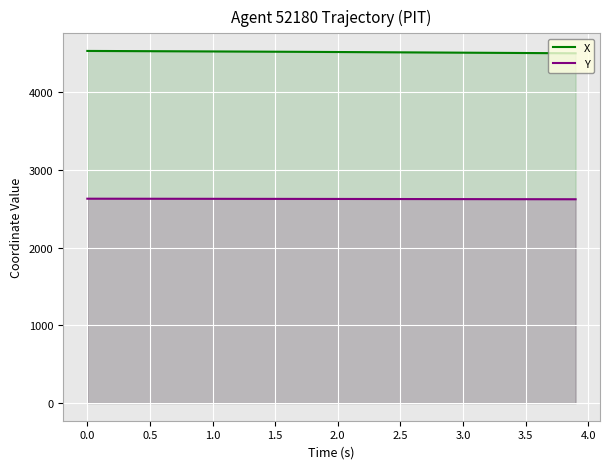

At how many categories does at least one series exceed 3558?

40